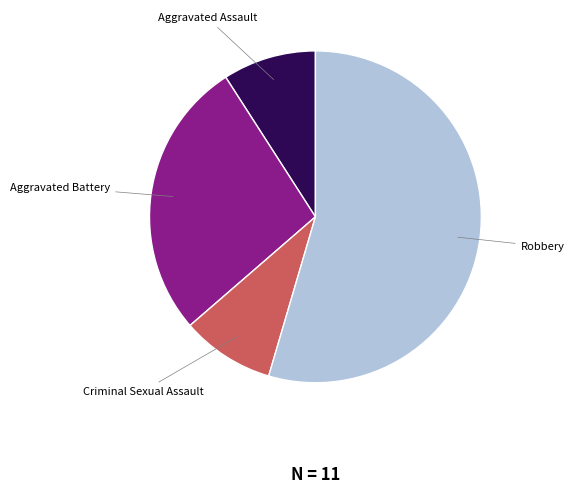

How many segments does this pie chart have?

4